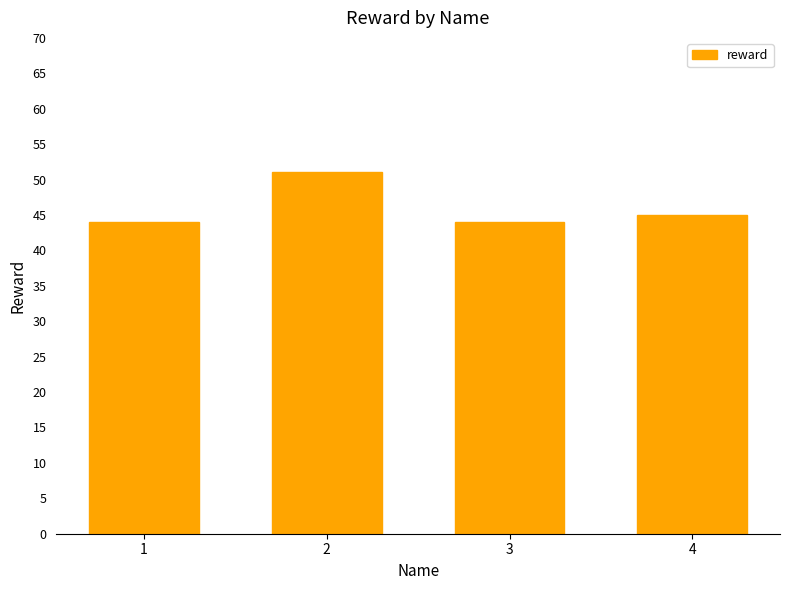

What value does the data have at 4?

45